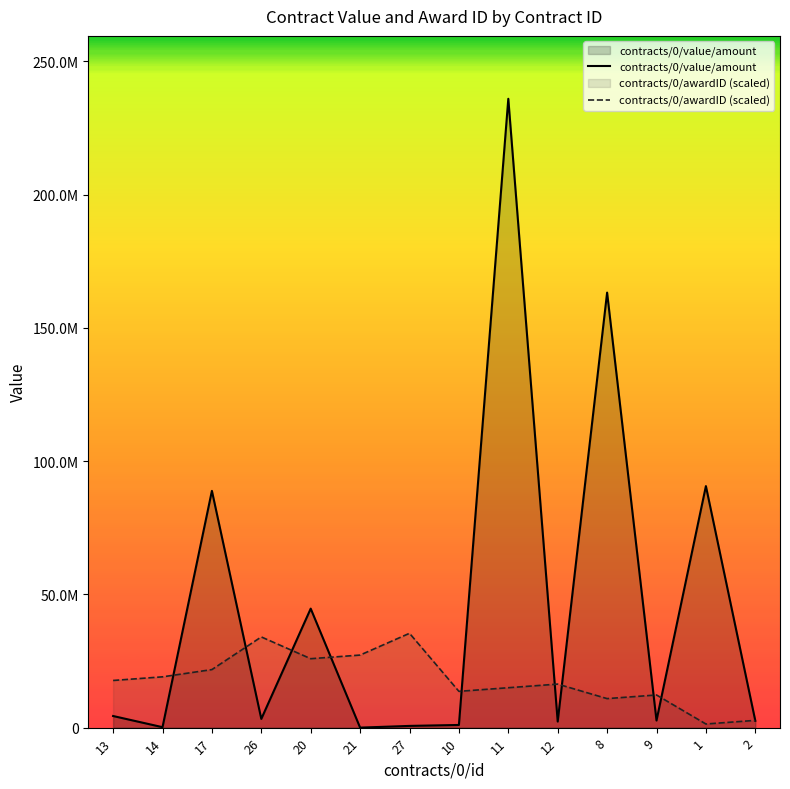

Rank the series by their average value, from lowest to highest.

contracts/0/awardID (scaled), contracts/0/value/amount